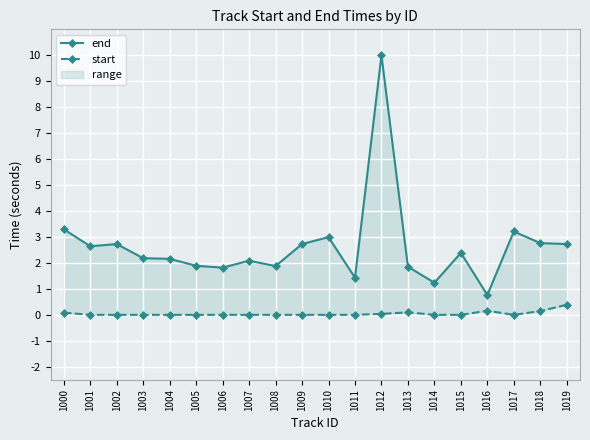

True or false: end and start cross at least once.

False